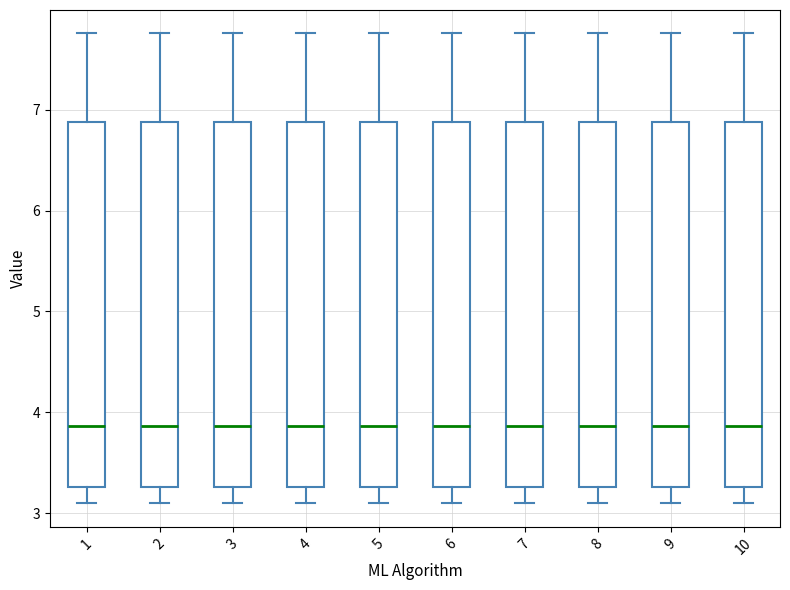

Where does the upper whisker of the box at x = 10 end on the y-axis? The values are not printed on the chart, so give them approximately, as read against the axis.

7.8